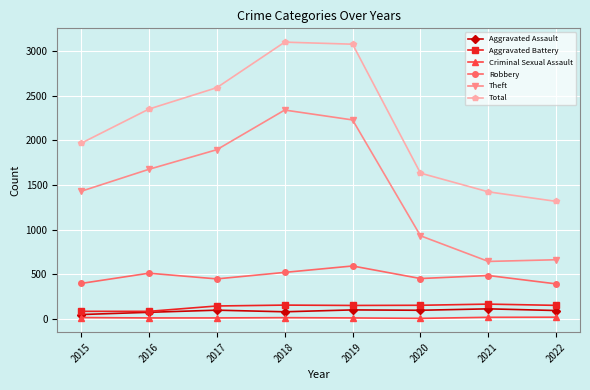

True or false: Aggravated Assault and Total cross at least once.

False